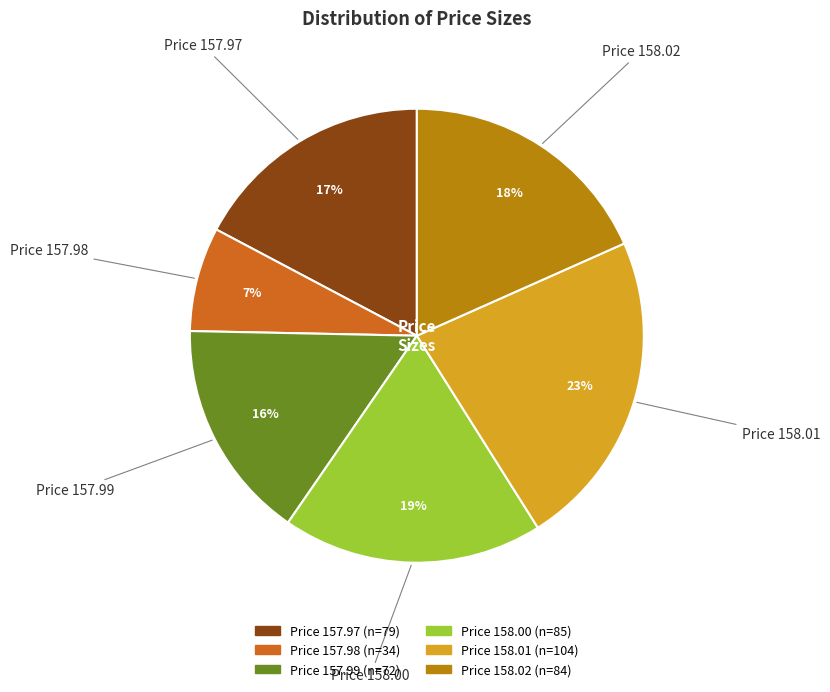

What percentage is the Price 158.02 slice, to the nearest percent?

18%